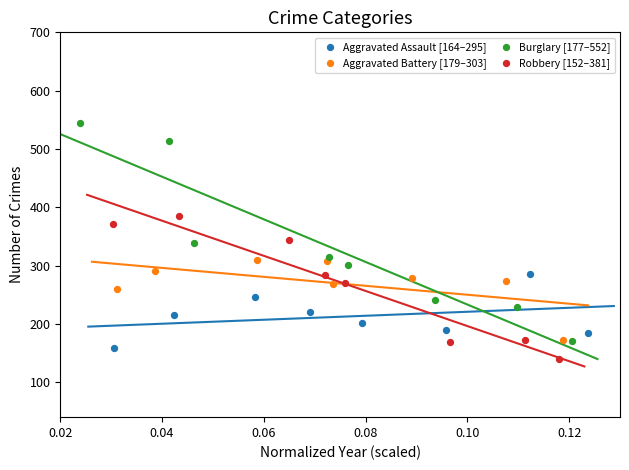

Which series has the widest spread of Y values?

Burglary [177–552]